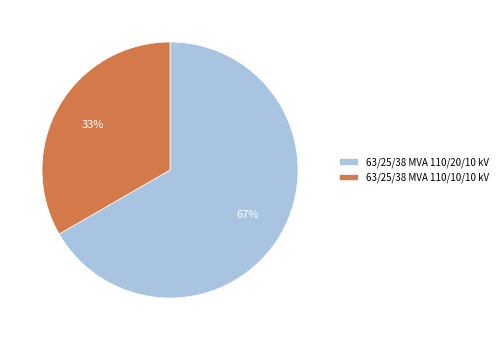

Approximately how many times larger is the value at 63/25/38 MVA 110/10/10 kV compared to 63/25/38 MVA 110/20/10 kV?

0.5